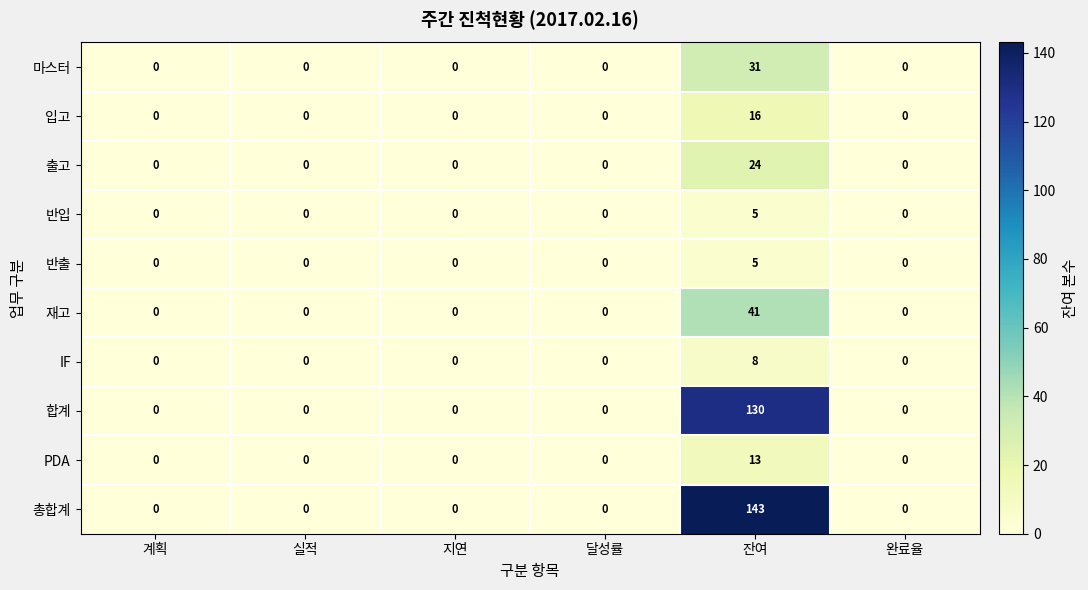

The value of 합계 at 완료율 is 0. True or false?

True